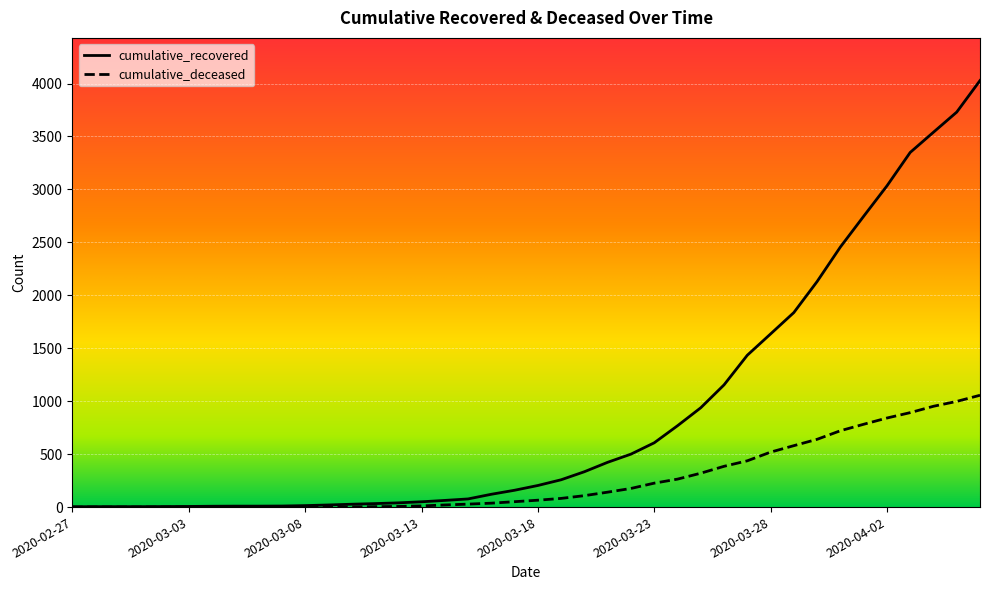

What is the sum of all cumulative_deceased values?

10349